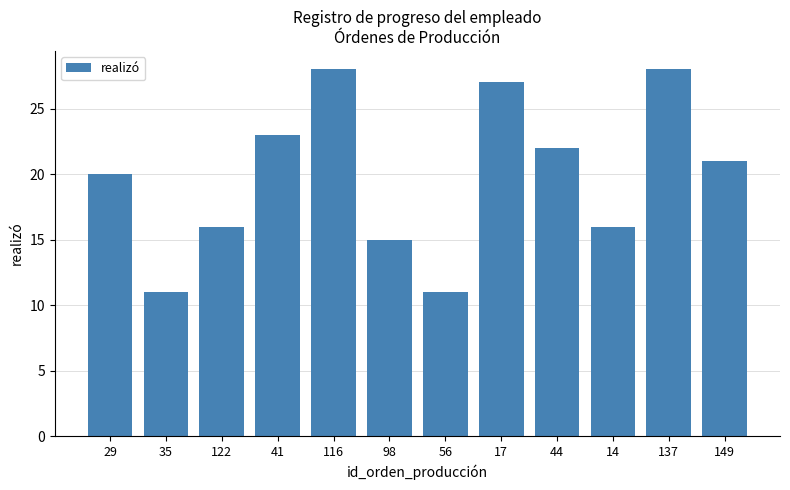

What is the label of the 11th bar from the left?

137